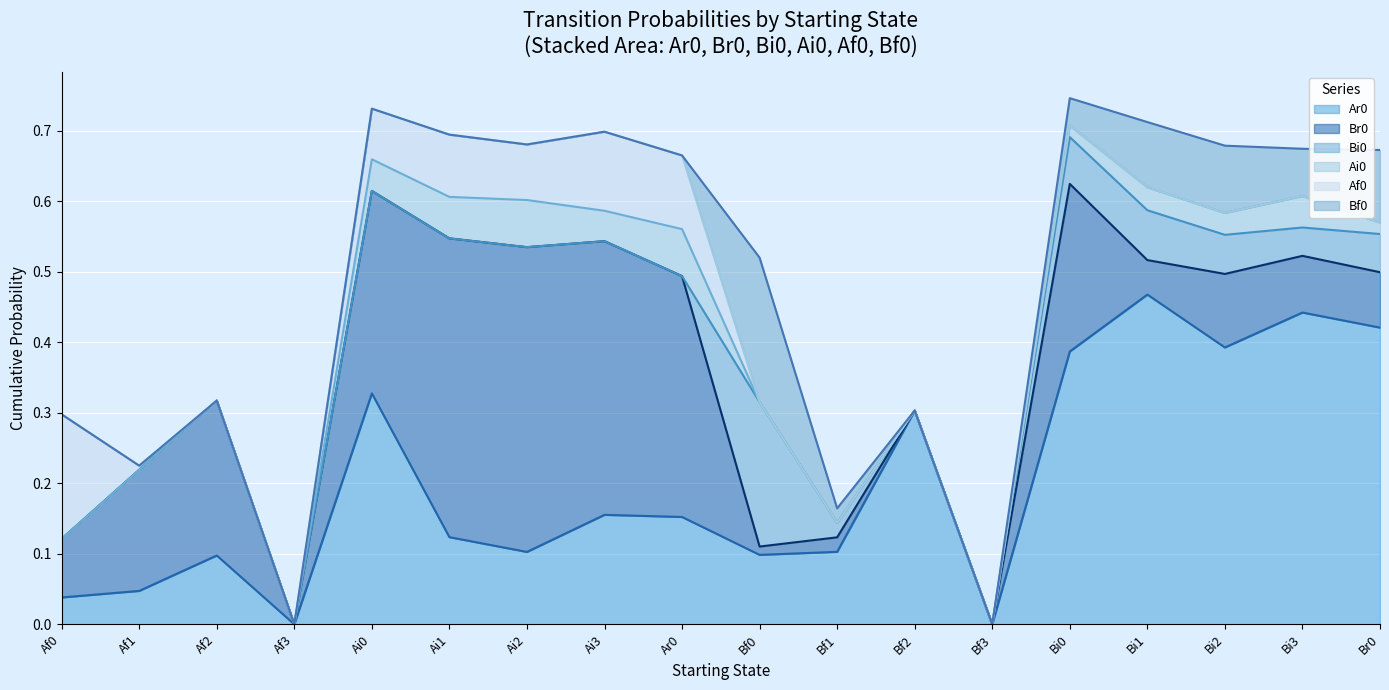

The Ar0 series shows 0.8 at Bi3. True or false?

False